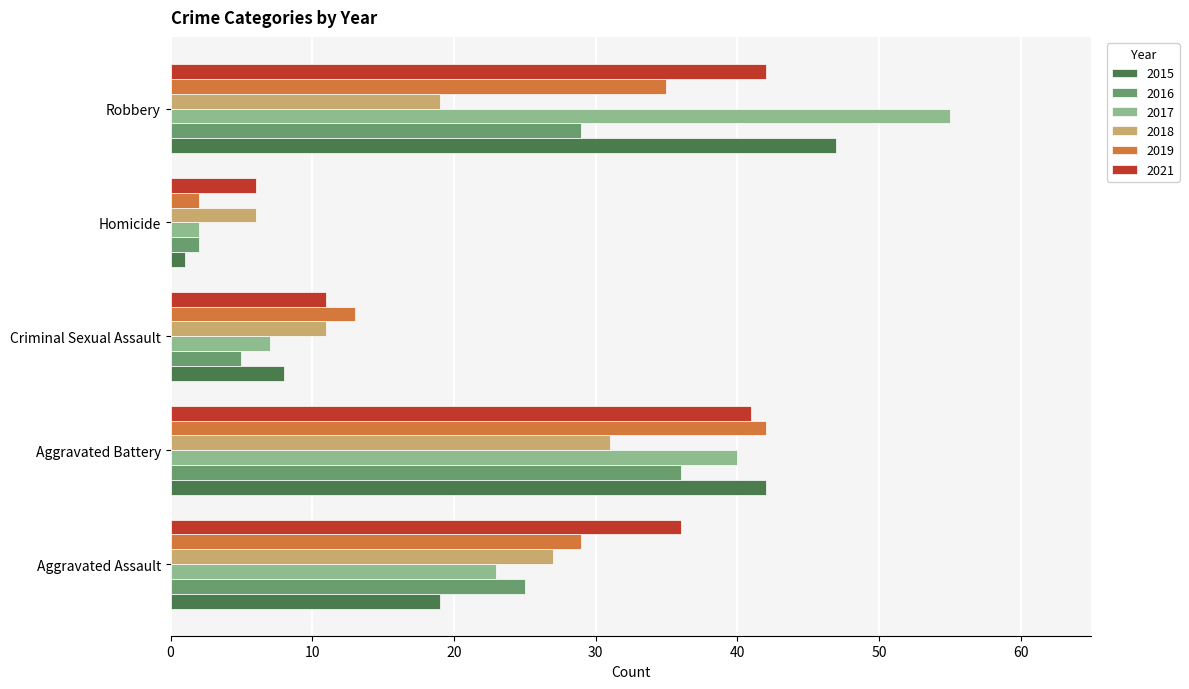

What is the sum of the 2021 values at Homicide and Aggravated Battery?

47